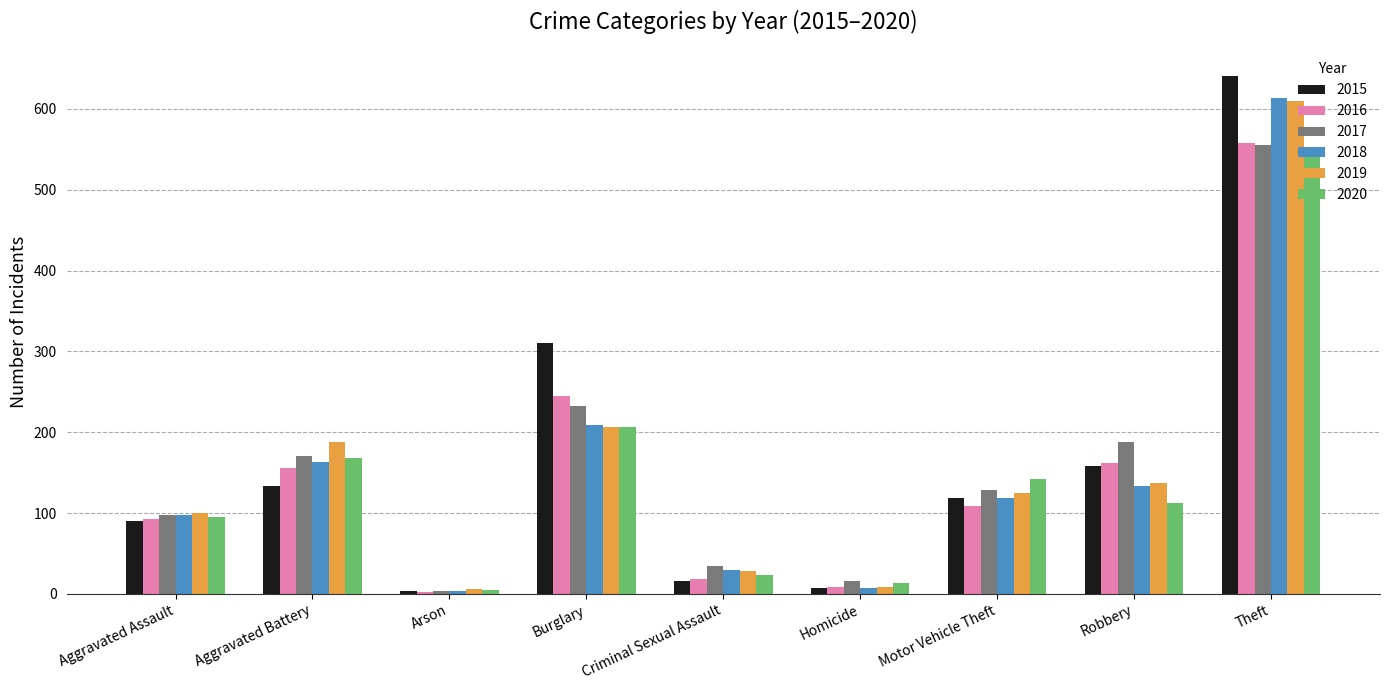

At which category is the sum across all series the highest?

Theft